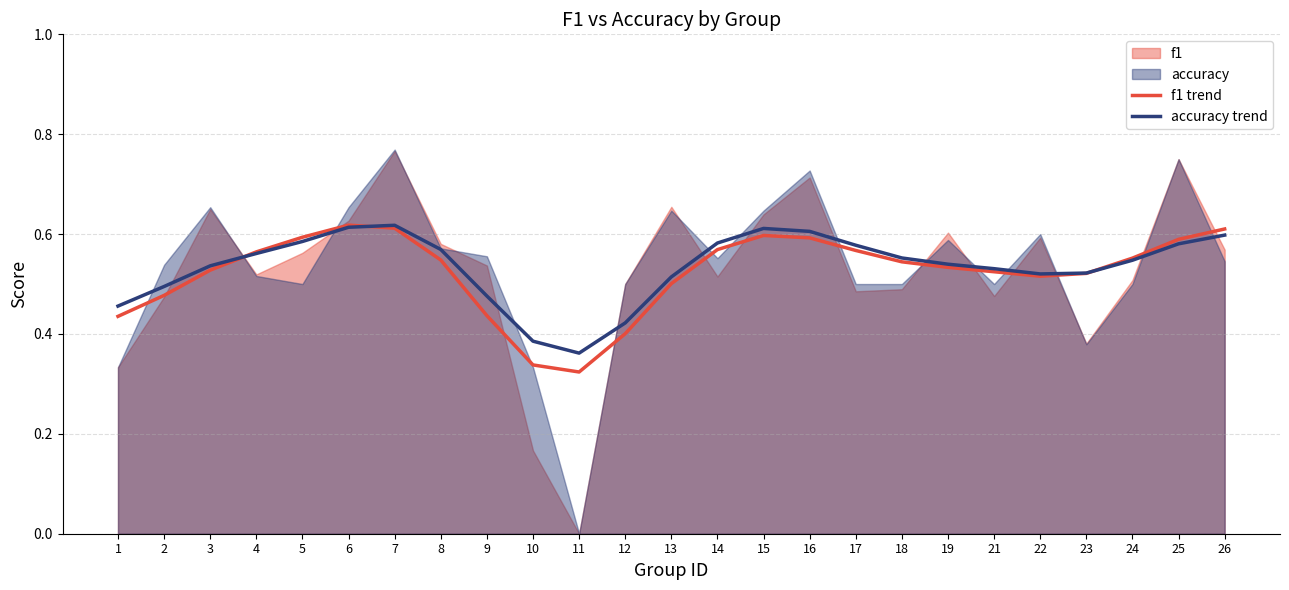

Reading right to left, what are all the values shown in this chart?

f1 trend: 26=0.6	25=0.6	24=0.6	23=0.5	22=0.5	21=0.5	19=0.5	18=0.5	17=0.6	16=0.6	15=0.6	14=0.6	13=0.5	12=0.4	11=0.3	10=0.3	9=0.4	8=0.5	7=0.6	6=0.6	5=0.6	4=0.6	3=0.5	2=0.5	1=0.4
accuracy trend: 26=0.6	25=0.6	24=0.5	23=0.5	22=0.5	21=0.5	19=0.5	18=0.6	17=0.6	16=0.6	15=0.6	14=0.6	13=0.5	12=0.4	11=0.4	10=0.4	9=0.5	8=0.6	7=0.6	6=0.6	5=0.6	4=0.6	3=0.5	2=0.5	1=0.5